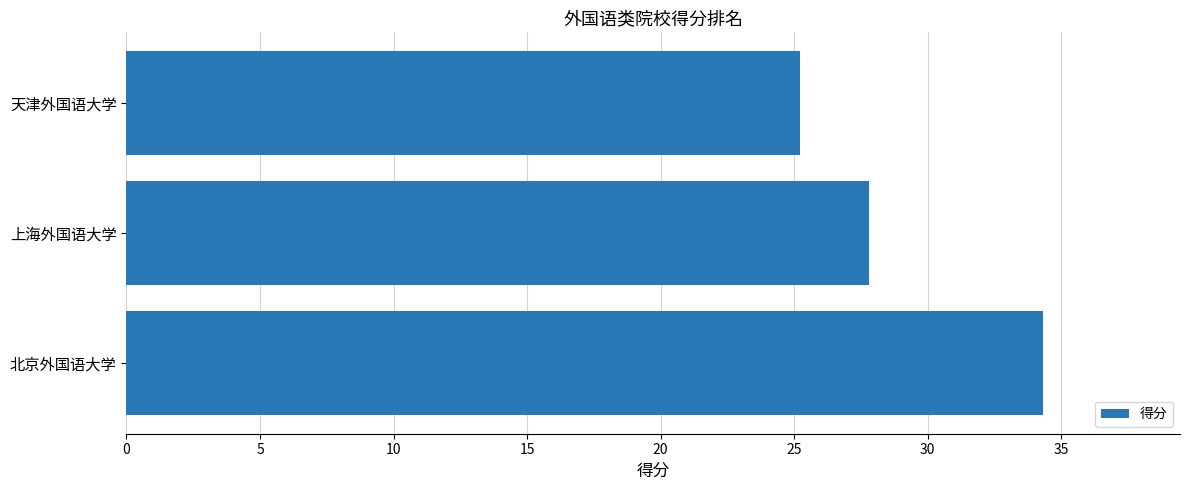

Are the bars grouped side by side (vs. stacked)?

No